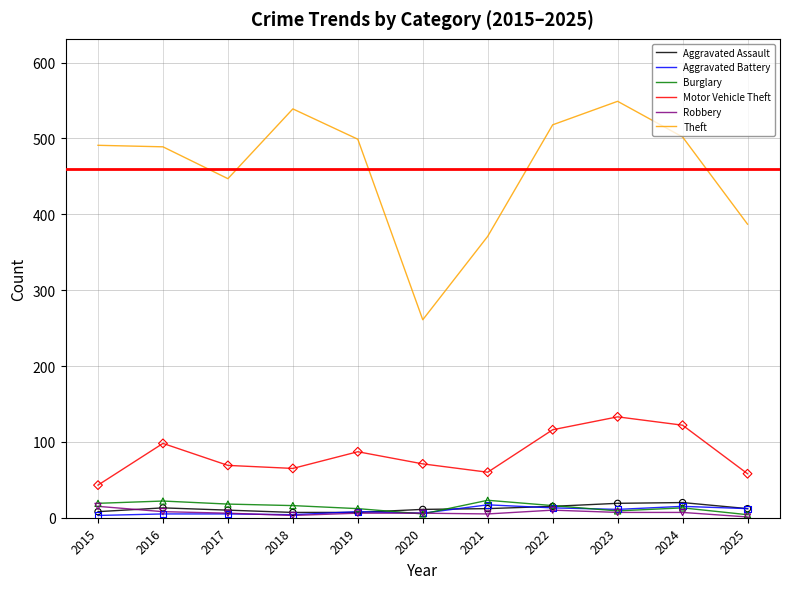

What is the total value across all series at 2020?

360